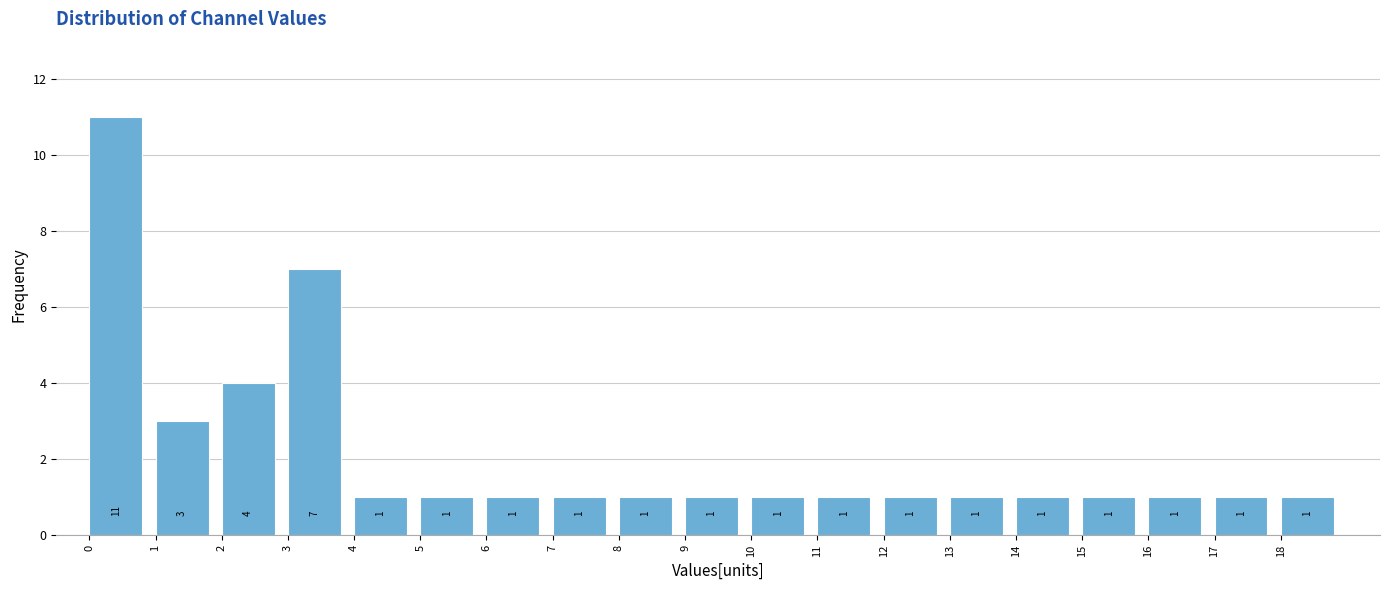

Reading left to right, transcribe this chart: for each bar, give the range it covers on the x-axis and its height.

0 to 1: 11
1 to 2: 3
2 to 3: 4
3 to 4: 7
4 to 5: 1
5 to 6: 1
6 to 7: 1
7 to 8: 1
8 to 9: 1
9 to 10: 1
10 to 11: 1
11 to 12: 1
12 to 13: 1
13 to 14: 1
14 to 15: 1
15 to 16: 1
16 to 17: 1
17 to 18: 1
18 to 19: 1